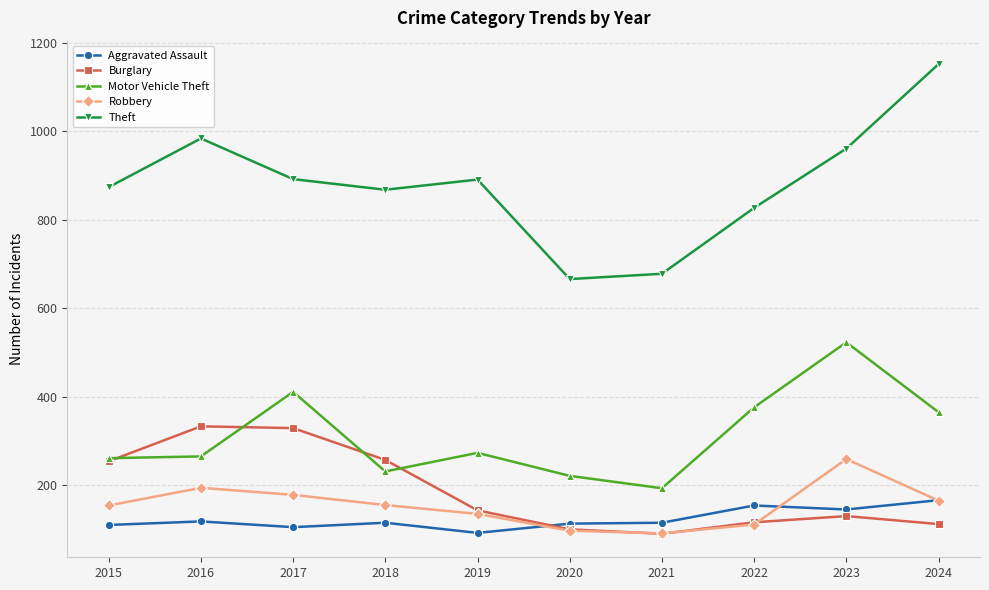

What is the smallest value displayed?

90